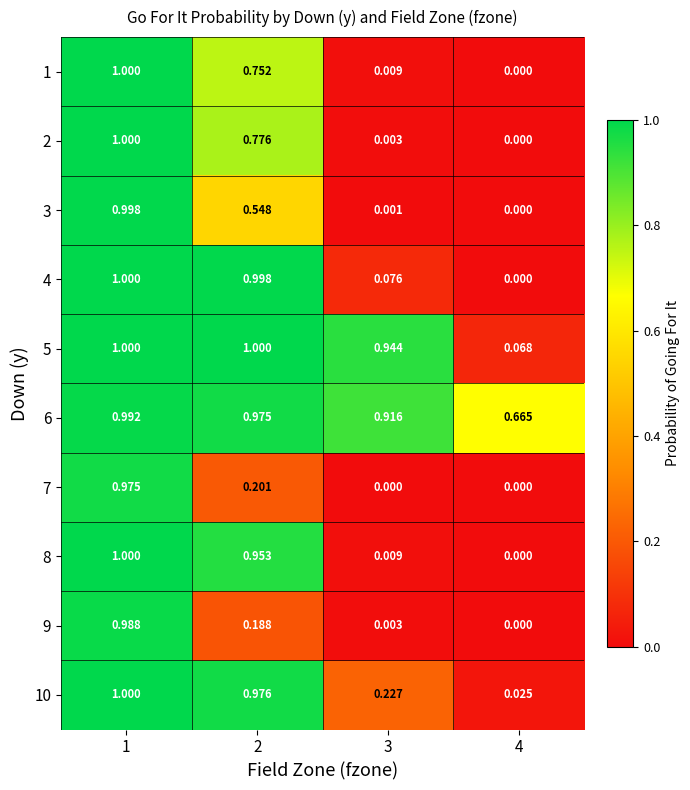

How many data points does each series have?

4